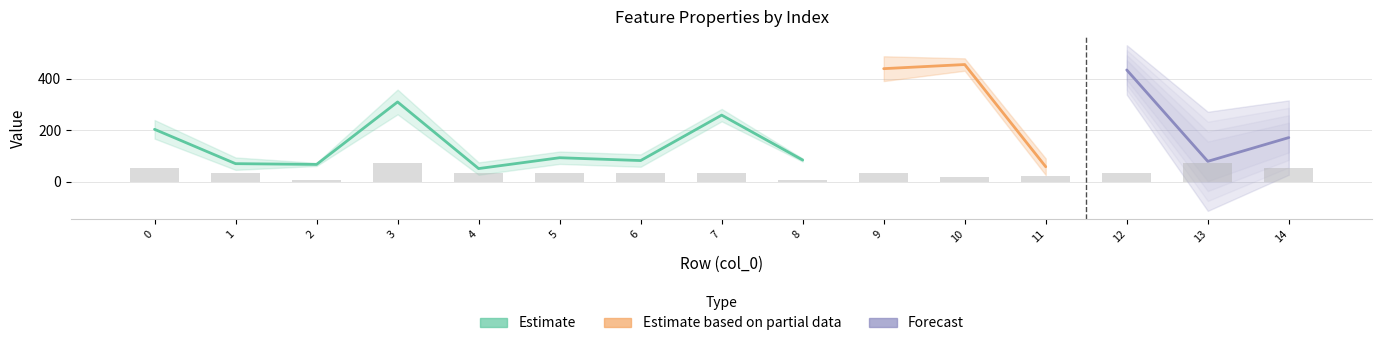

At which label is Number of distances in feature closest to 13?

1